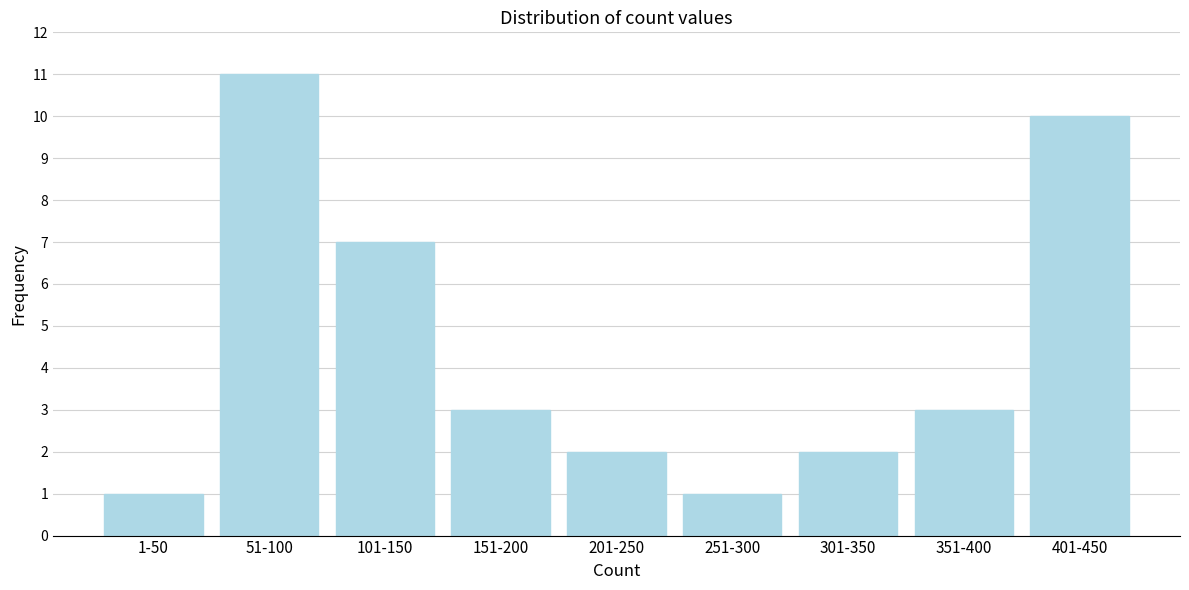

Reading right to left, list all the values displayed in this chart.

401-450=10	351-400=3	301-350=2	251-300=1	201-250=2	151-200=3	101-150=7	51-100=11	1-50=1